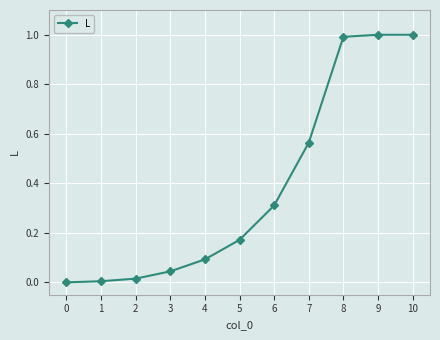

What is the difference between the maximum and second lowest values?

1.0